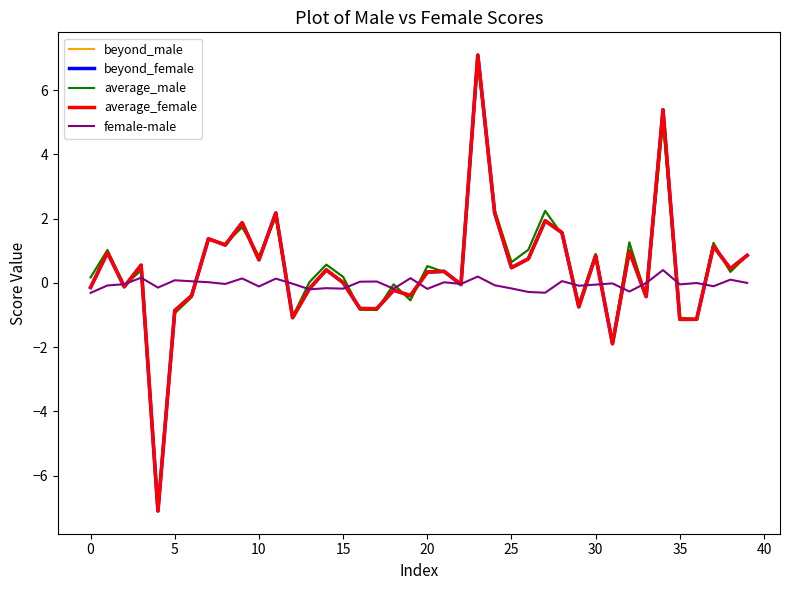

What is the maximum value for average_female?

7.1